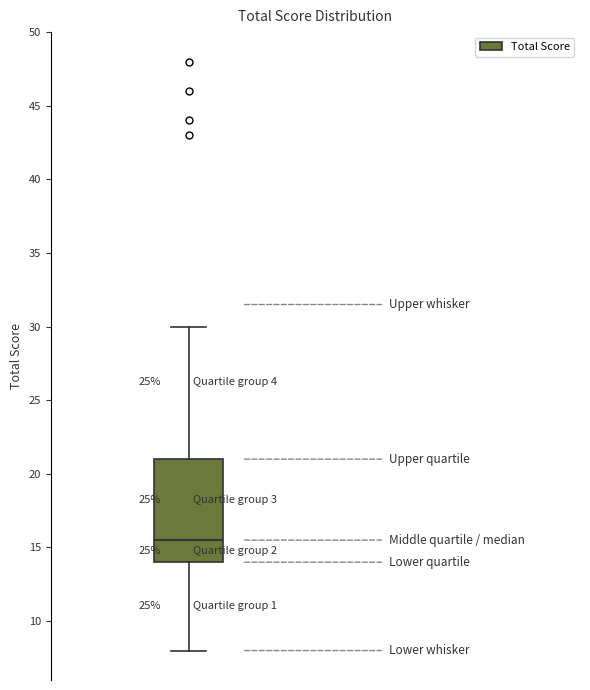

Read this box plot against the y-axis: the position of the median line, the range covered by the box, and the ends of both whiskers. The values are not printed on the chart, so give them approximately, as read against the axis.

median 15.5, box 14.0 to 21.0, whiskers 8.0 to 30.0